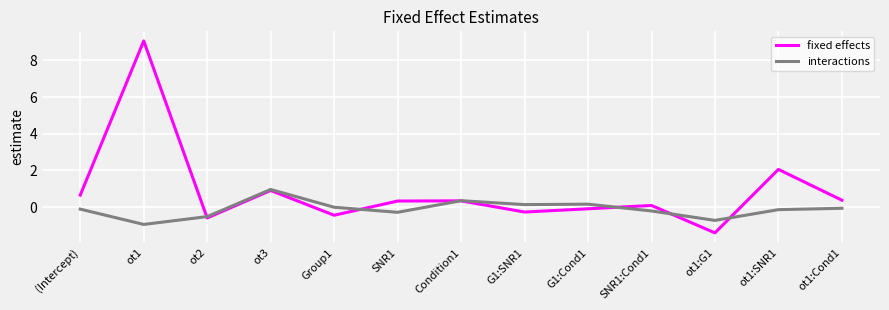

What position from the right is ot3?

10